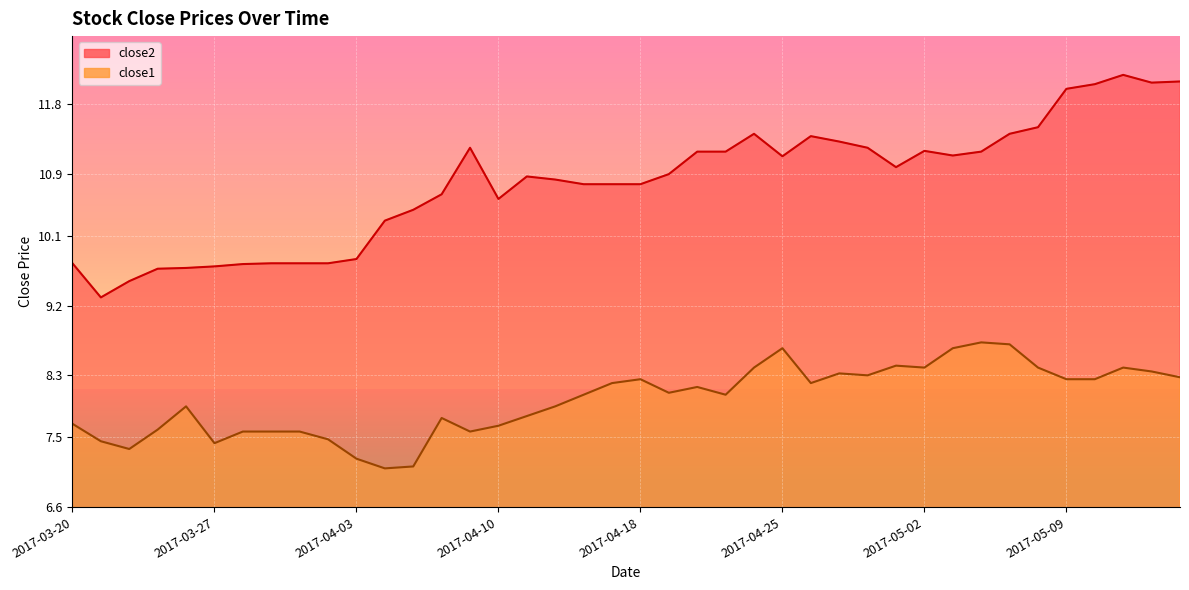

What are all the series names shown in the legend?

close2, close1